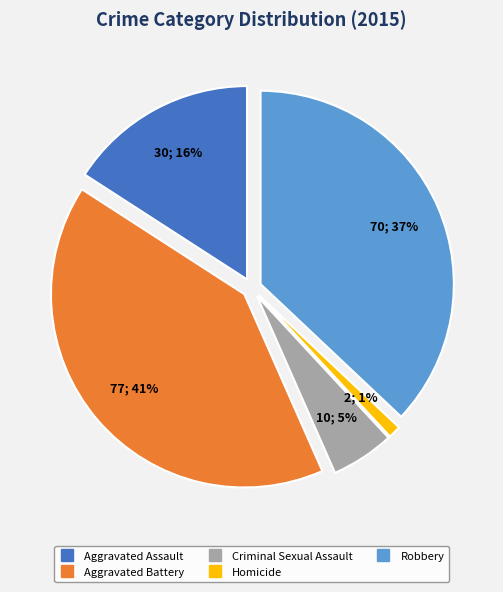

Does Robbery represent more than half of the total?

No